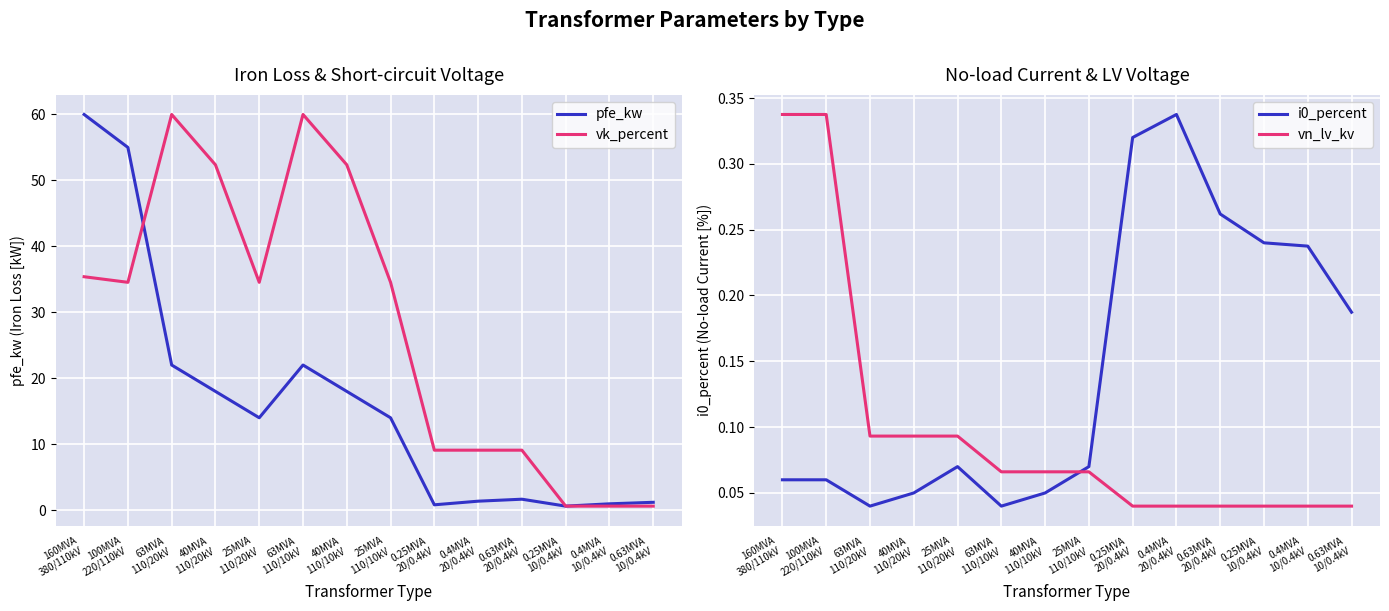

What is the spread (max minus min) of values at 160MVA
380/110kV?

109.9